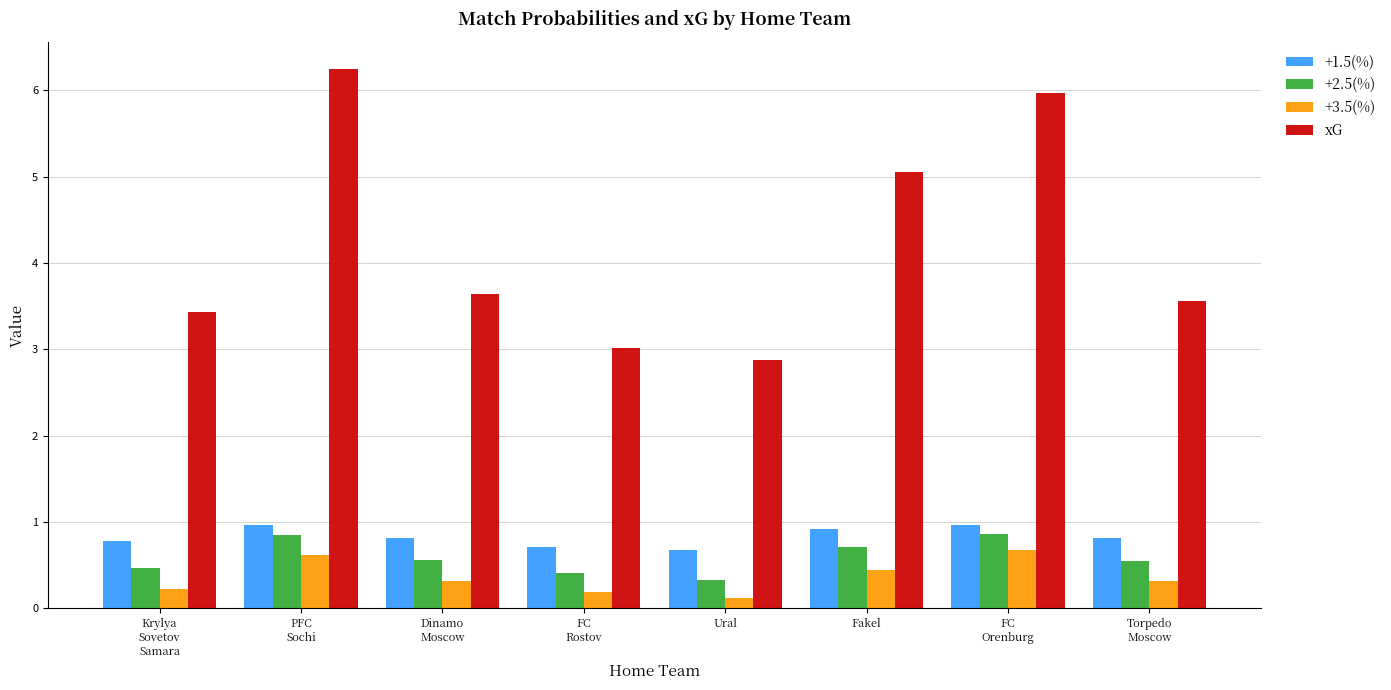

Which series has the largest total across all categories?

xG